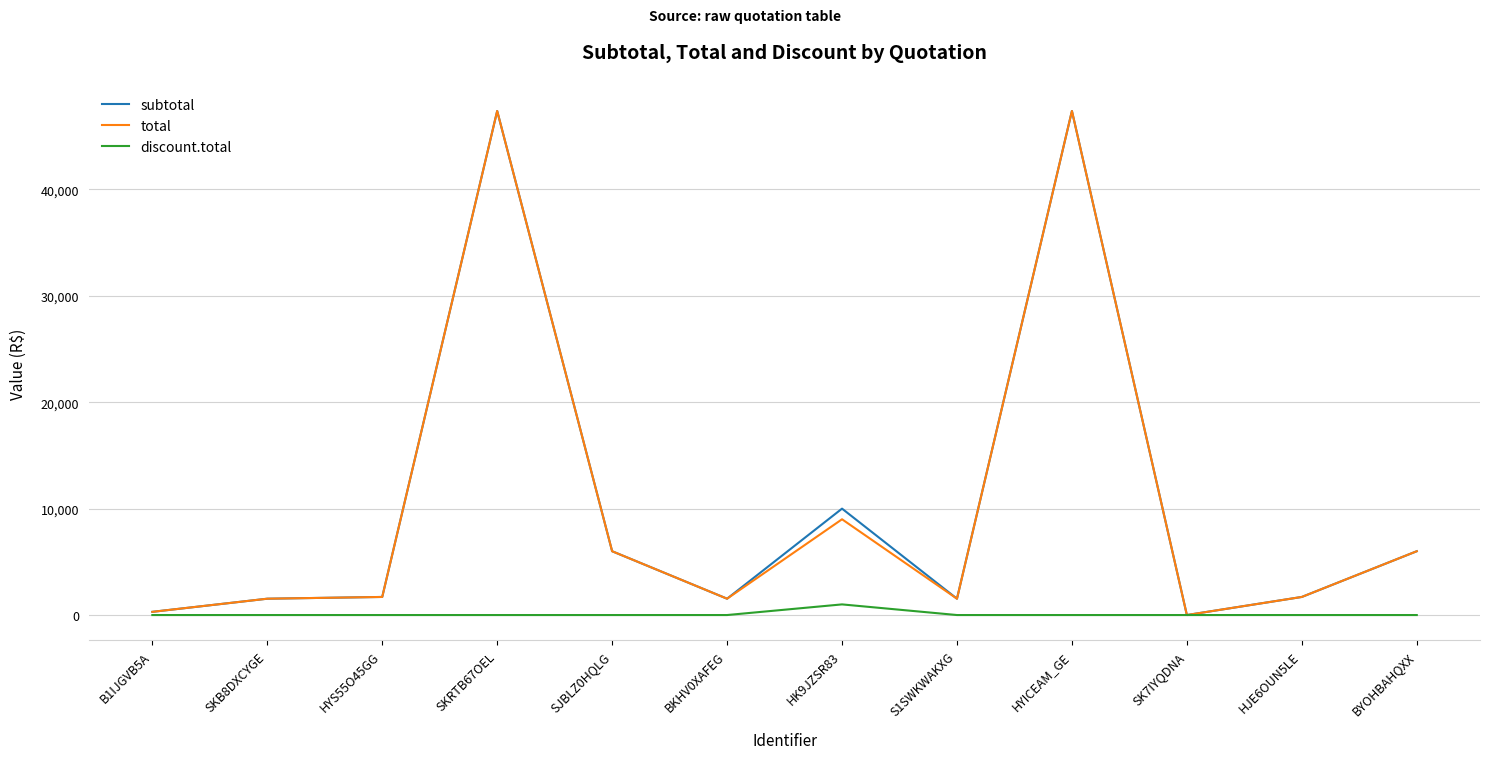

What is the total value across all series at SKRTB67OEL?

94740.0